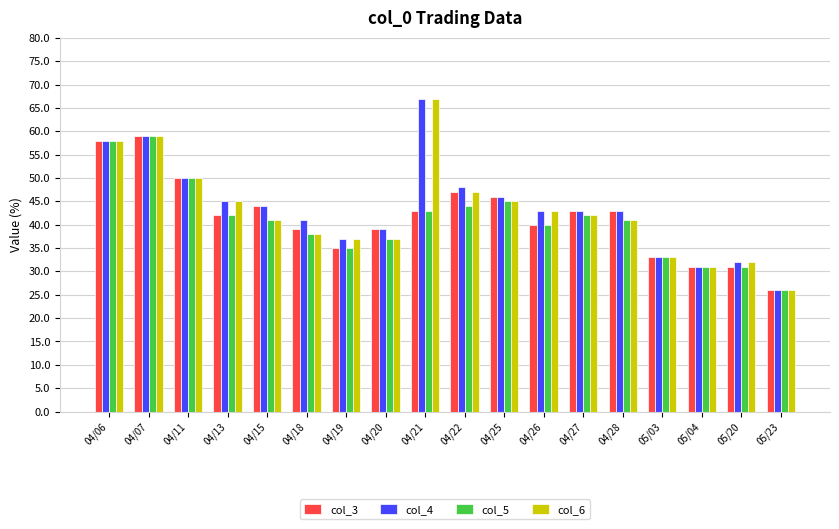

Which series has the largest total across all categories?

col_4